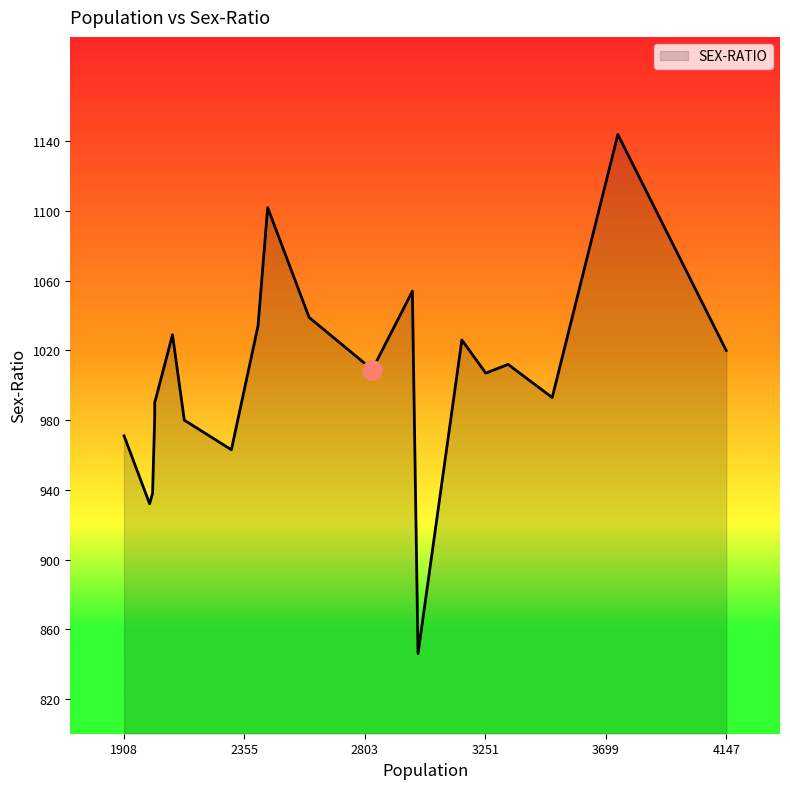

The value at 3253 is 1539. True or false?

False